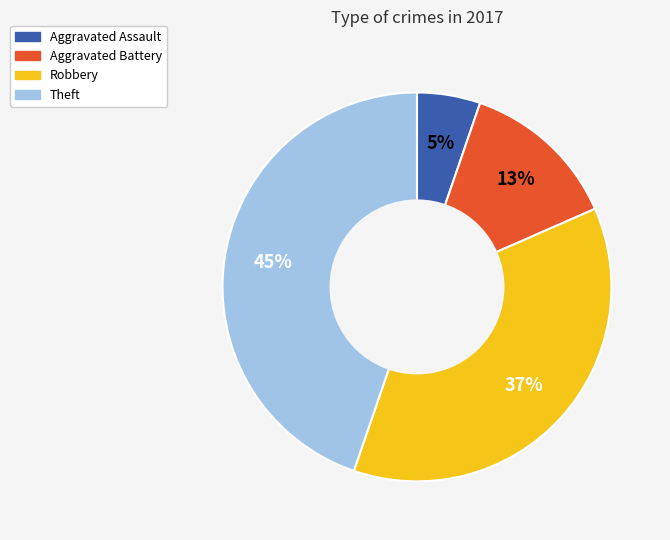

How many slices are in this pie chart?

4